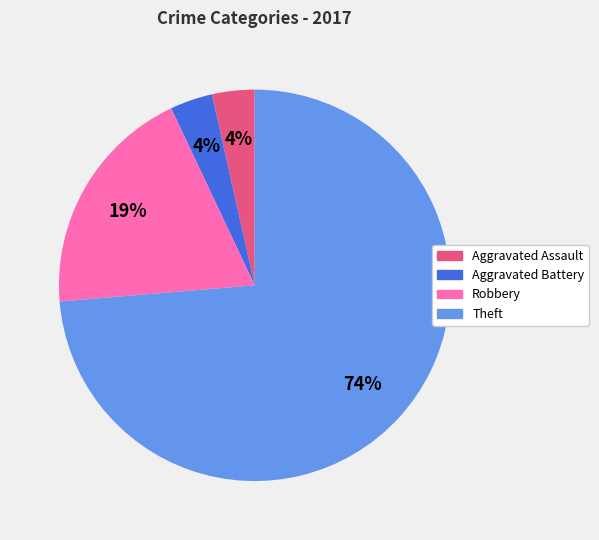

The Theft slice represents 74% of the pie. True or false?

True